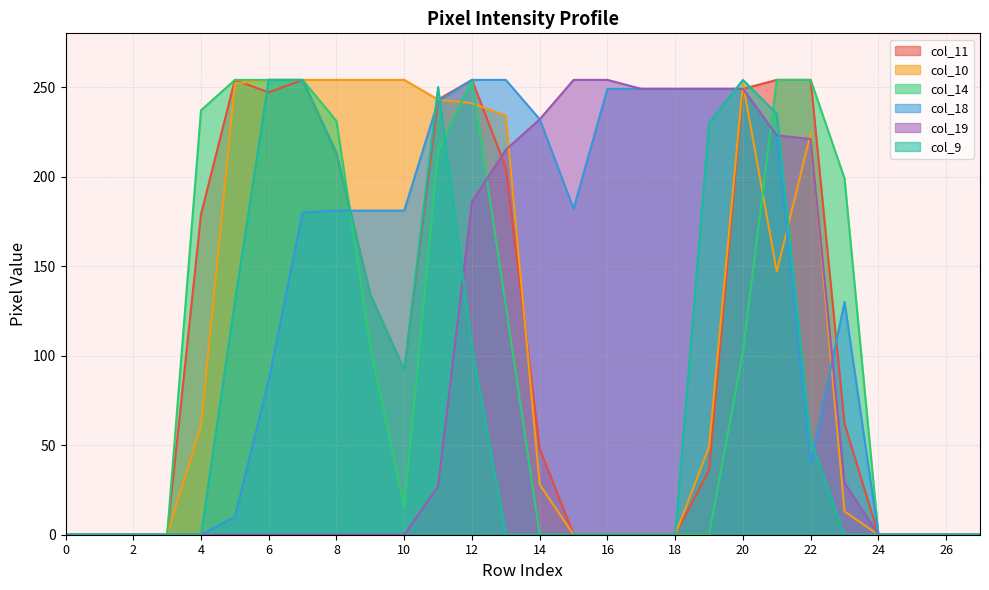

Reading left to right, list all the values displayed in this chart.

col_11: 0=0	1=0	2=0	3=0	4=179	5=254	6=247	7=254	8=213	9=134	10=92	11=243	12=254	13=205	14=48	15=0	16=0	17=0	18=0	19=36	20=249	21=254	22=254	23=62	24=0	25=0	26=0	27=0
col_10: 0=0	1=0	2=0	3=0	4=61	5=252	6=254	7=254	8=254	9=254	10=254	11=243	12=241	13=234	14=28	15=0	16=0	17=0	18=0	19=49	20=252	21=147	22=224	23=13	24=0	25=0	26=0	27=0
col_14: 0=0	1=0	2=0	3=0	4=237	5=254	6=254	7=254	8=231	9=105	10=15	11=214	12=254	13=128	14=0	15=0	16=0	17=0	18=0	19=0	20=102	21=254	22=254	23=199	24=0	25=0	26=0	27=0
col_18: 0=0	1=0	2=0	3=0	4=0	5=10	6=86	7=180	8=181	9=181	10=181	11=242	12=254	13=254	14=232	15=182	16=249	17=249	18=249	19=249	20=249	21=223	22=39	23=130	24=0	25=0	26=0	27=0
col_19: 0=0	1=0	2=0	3=0	4=0	5=0	6=0	7=0	8=0	9=0	10=0	11=27	12=186	13=215	14=232	15=254	16=254	17=249	18=249	19=249	20=249	21=223	22=221	23=29	24=0	25=0	26=0	27=0
col_9: 0=0	1=0	2=0	3=0	4=0	5=130	6=254	7=254	8=213	9=134	10=92	11=250	12=105	13=0	14=0	15=0	16=0	17=0	18=0	19=230	20=254	21=235	22=53	23=0	24=0	25=0	26=0	27=0